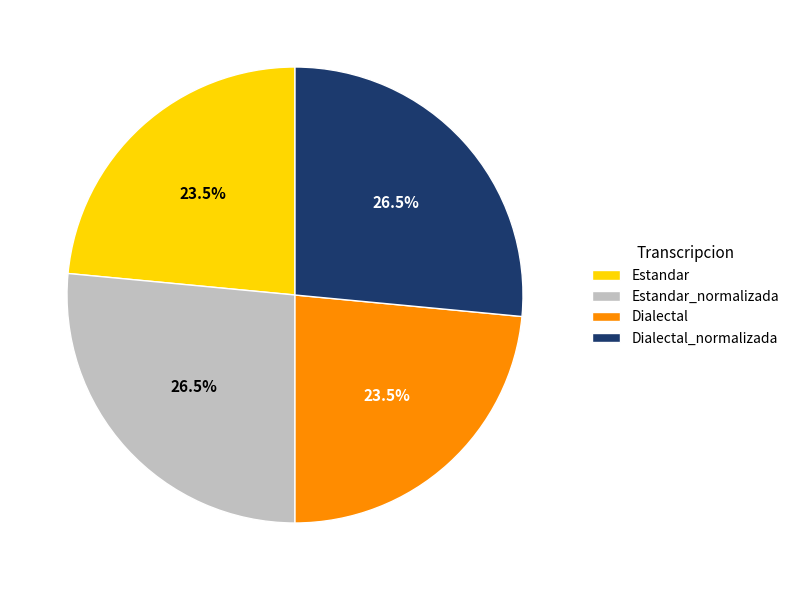

True or false: Estandar accounts for 32% of the total.

False